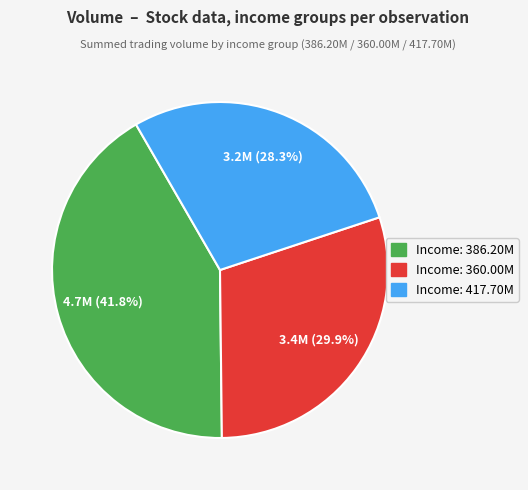

How many slices are in this pie chart?

3